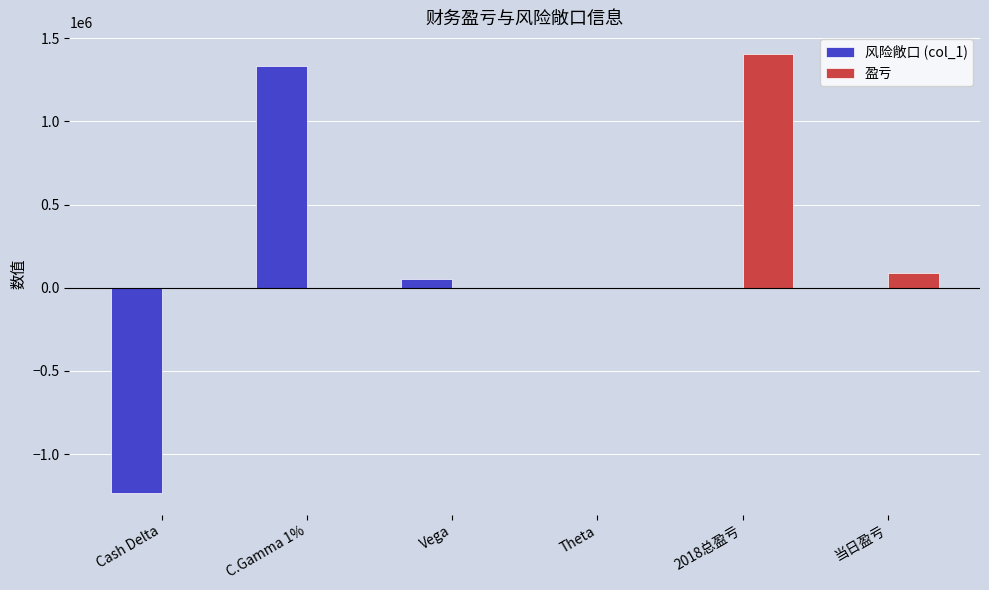

Which series has the largest total across all categories?

盈亏